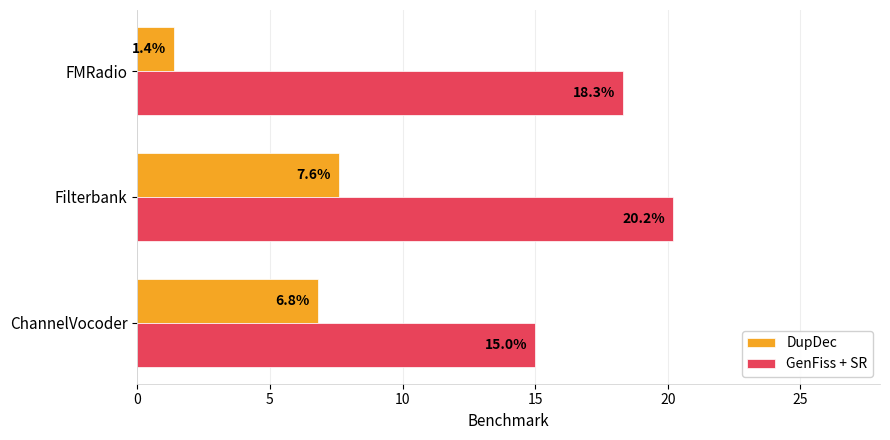

What is the maximum value shown in the chart?

20.2